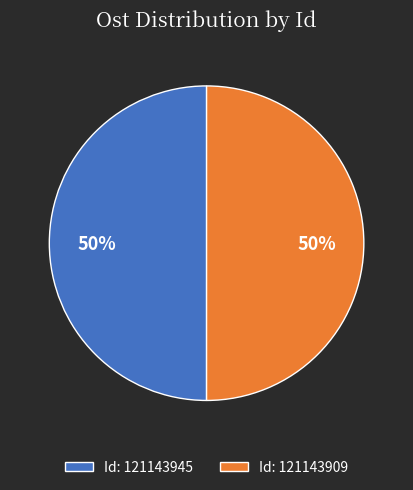

What percentage is the Id: 121143945 slice, to the nearest percent?

50%